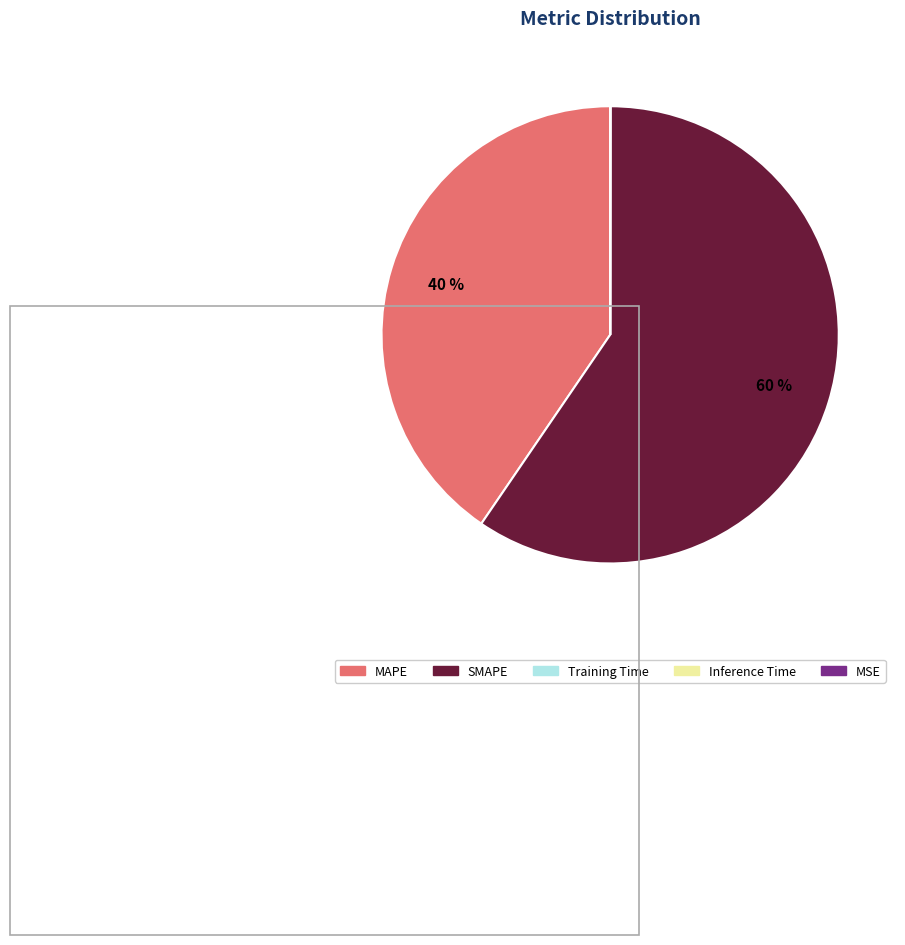

Which slice represents more than half of the pie?

SMAPE